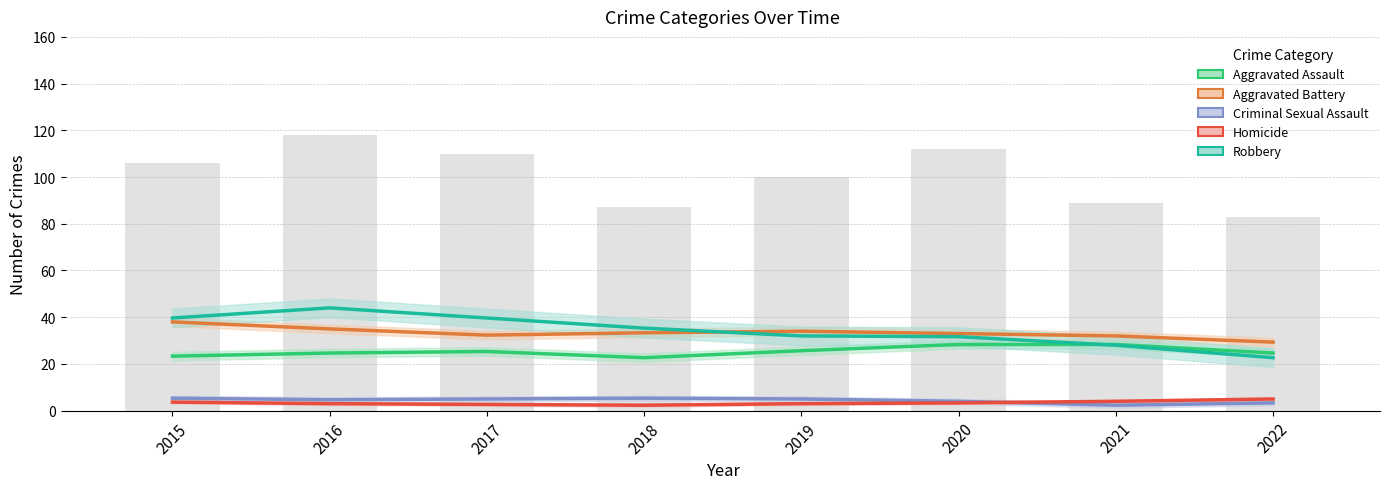

Which series has the largest total across all categories?

Robbery